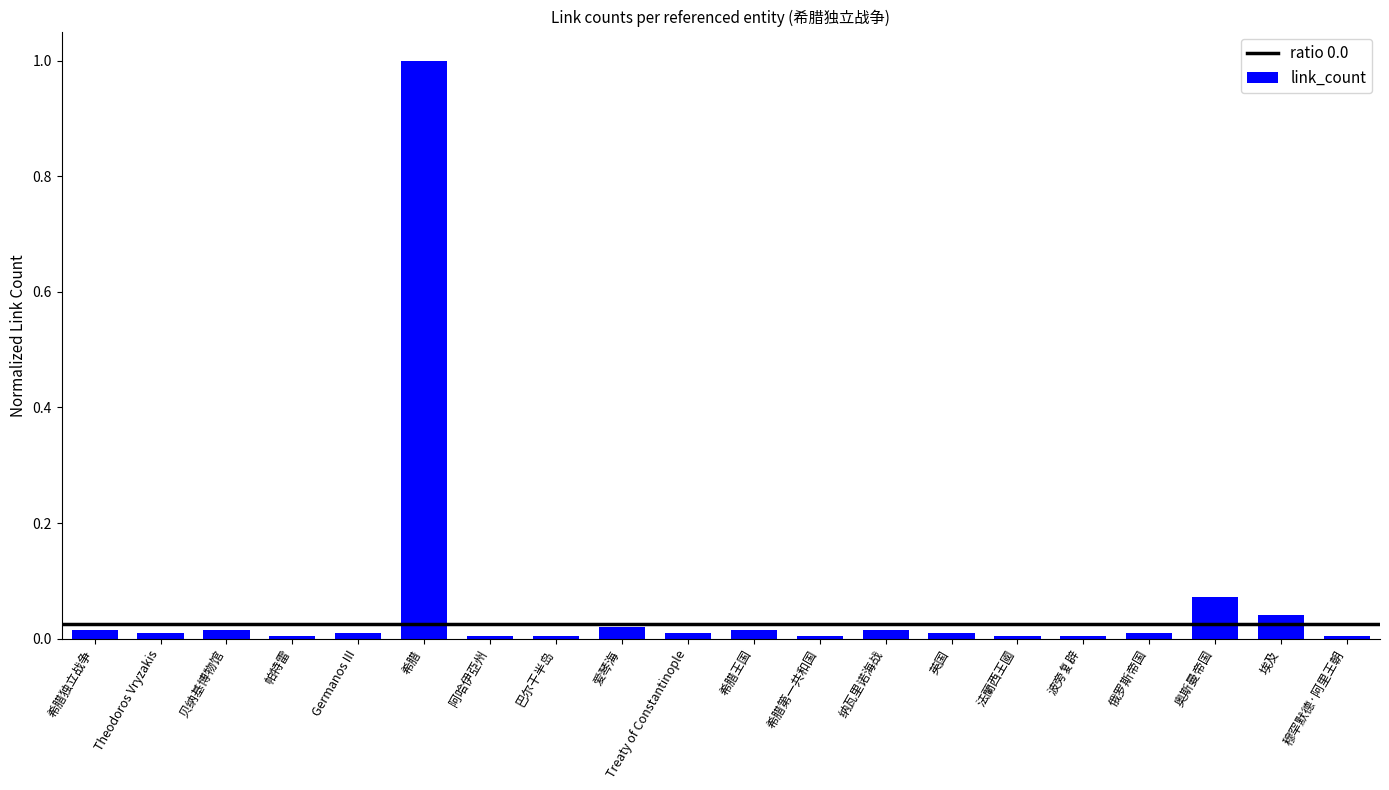

What is the sum of all values?

1.3